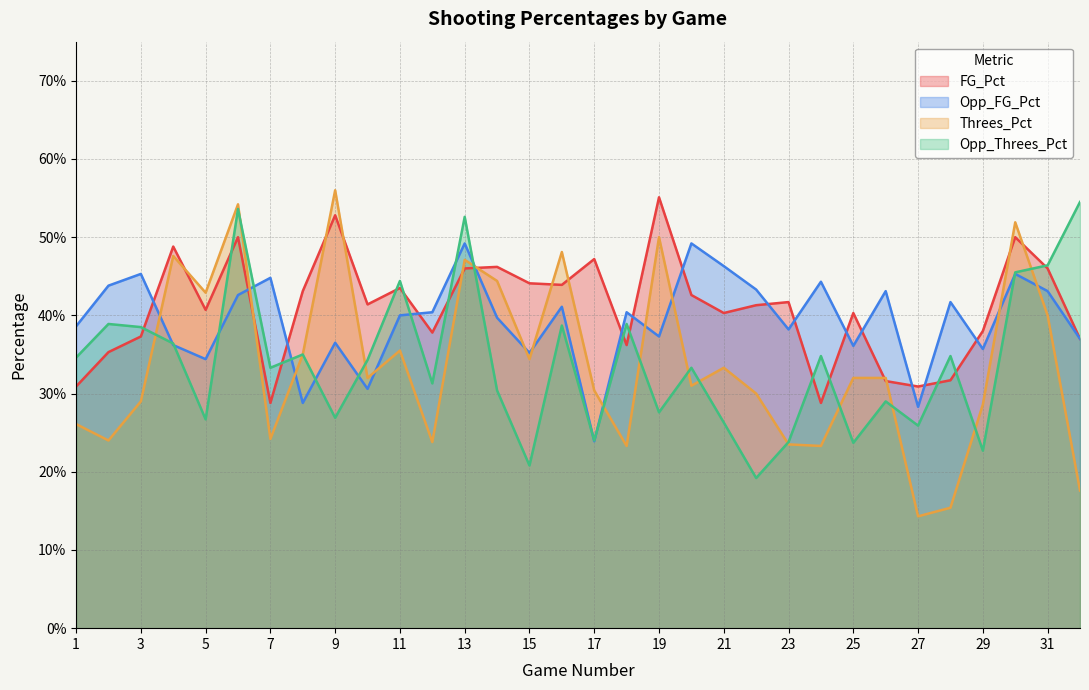

At which category does the chart reach its peak across all series?

9